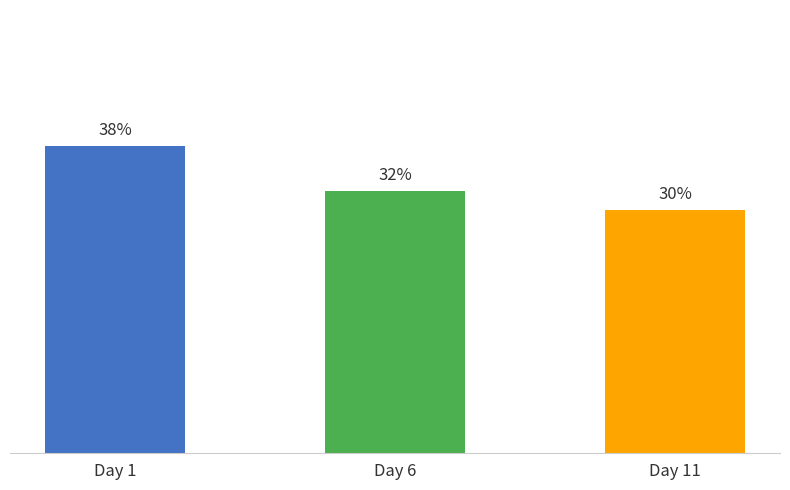

Rank the categories by value from highest to lowest.

Day 1, Day 6, Day 11